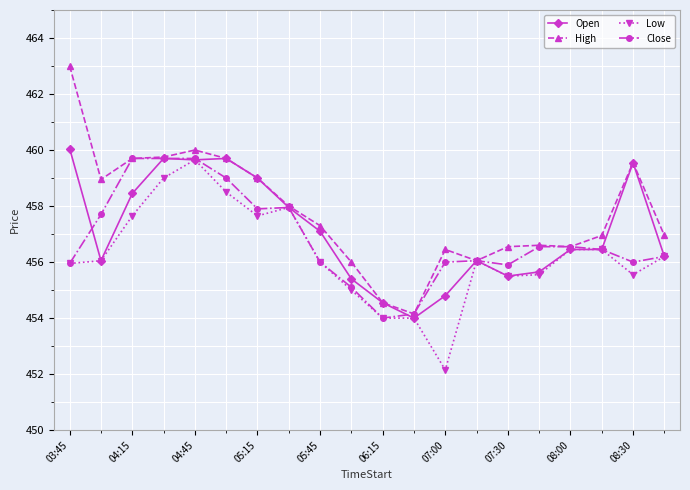

How many categories are shown in the chart?

20